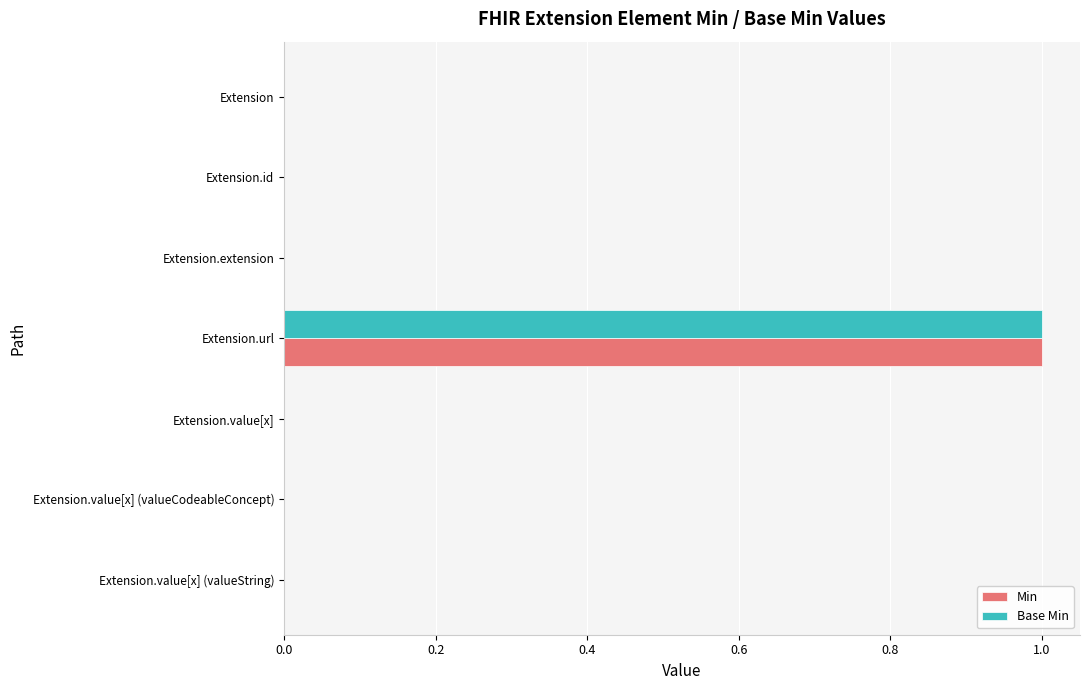

What is the maximum value shown in the chart?

1